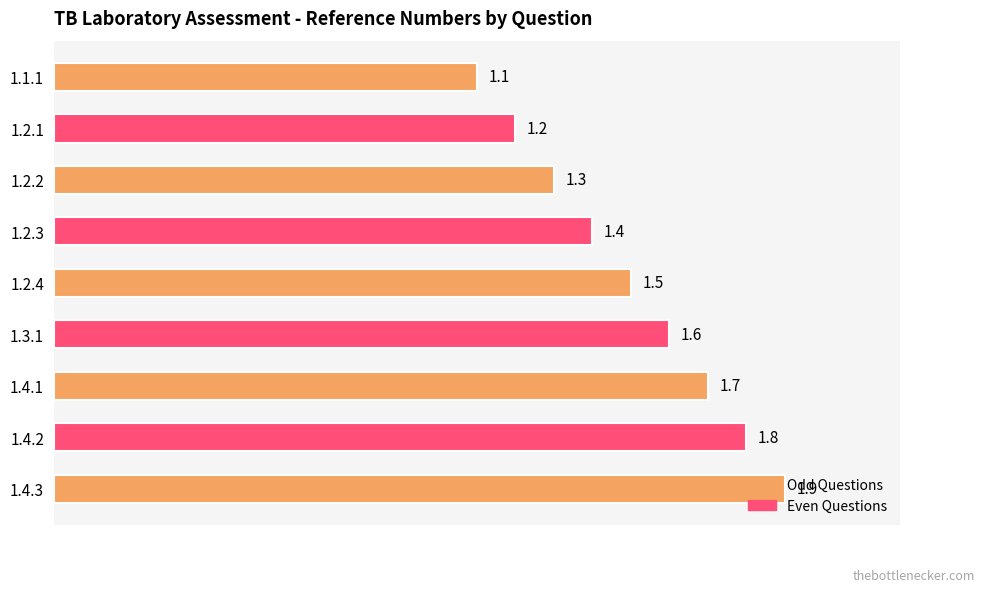

What is the average value?

1.5